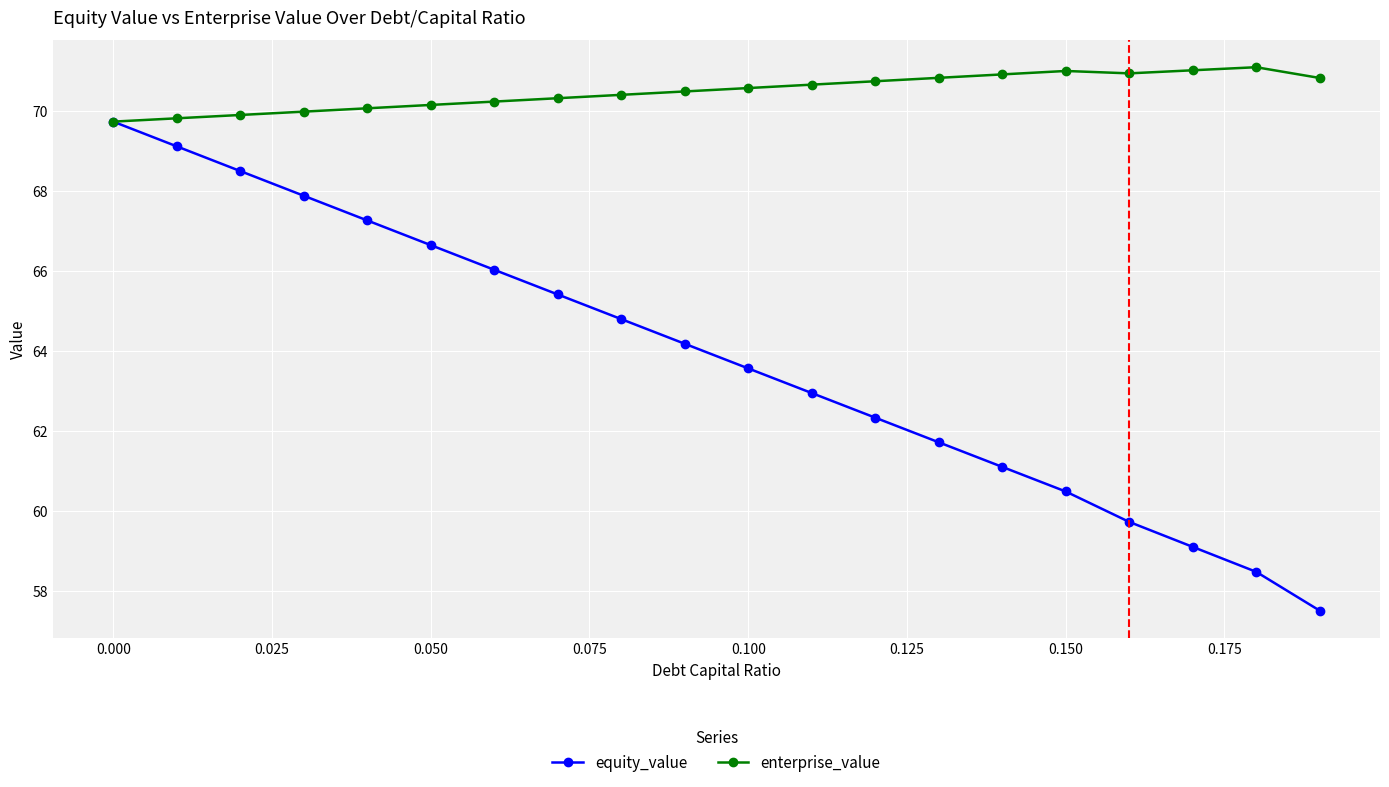

Is this an area chart (filled region under the line)?

No